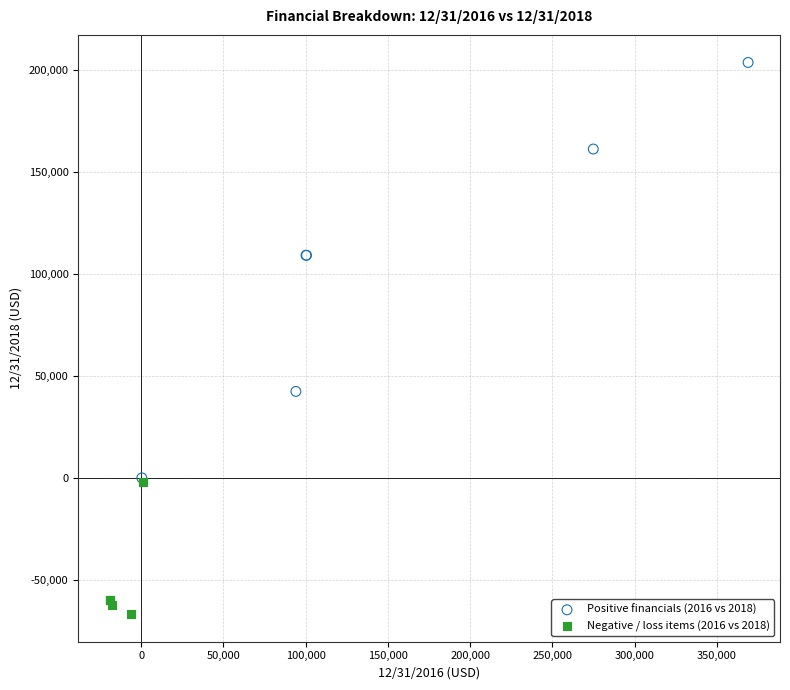

Which series reaches the maximum Y coordinate?

Positive financials (2016 vs 2018)